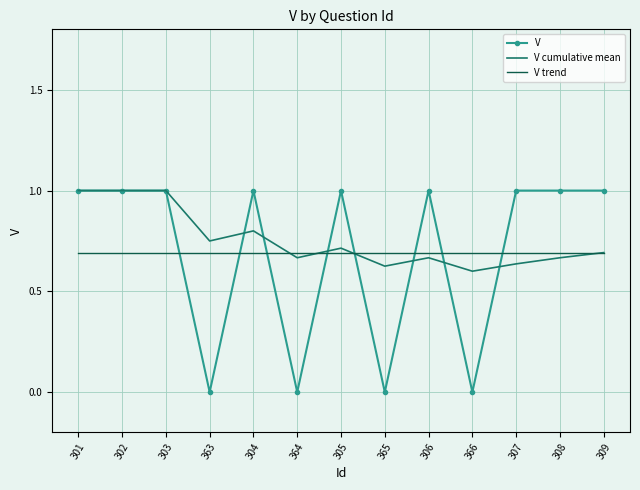

What are all the series names shown in the legend?

V, V cumulative mean, V trend